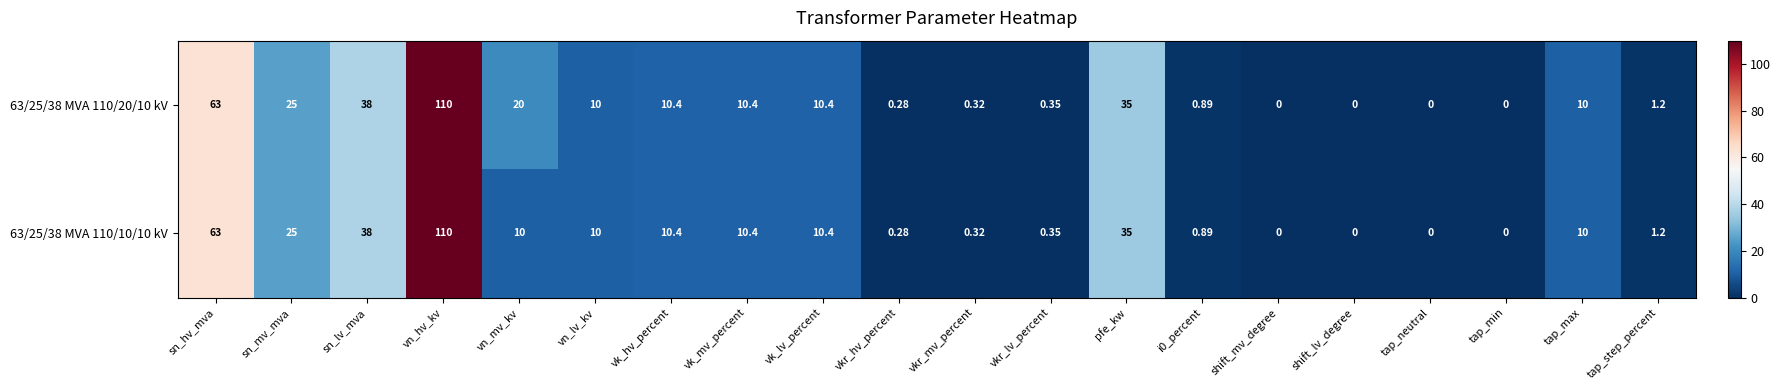

At which category is the sum across all series the highest?

vn_hv_kv